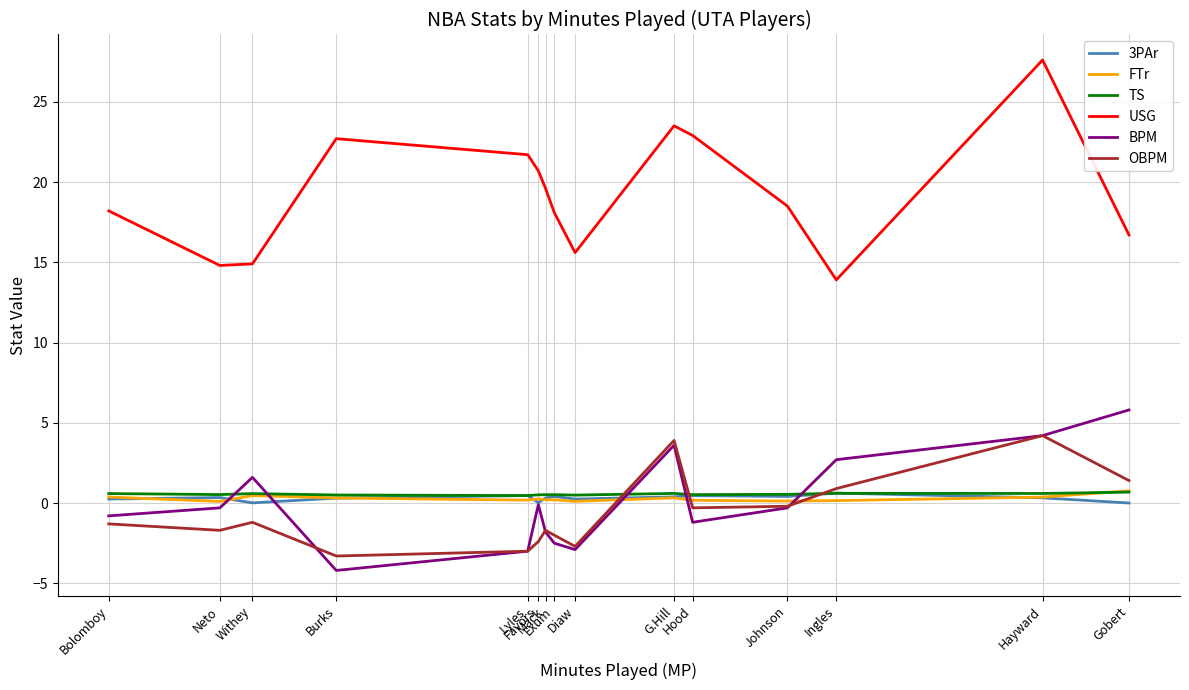

At how many categories does at least one series exceed -2?

15